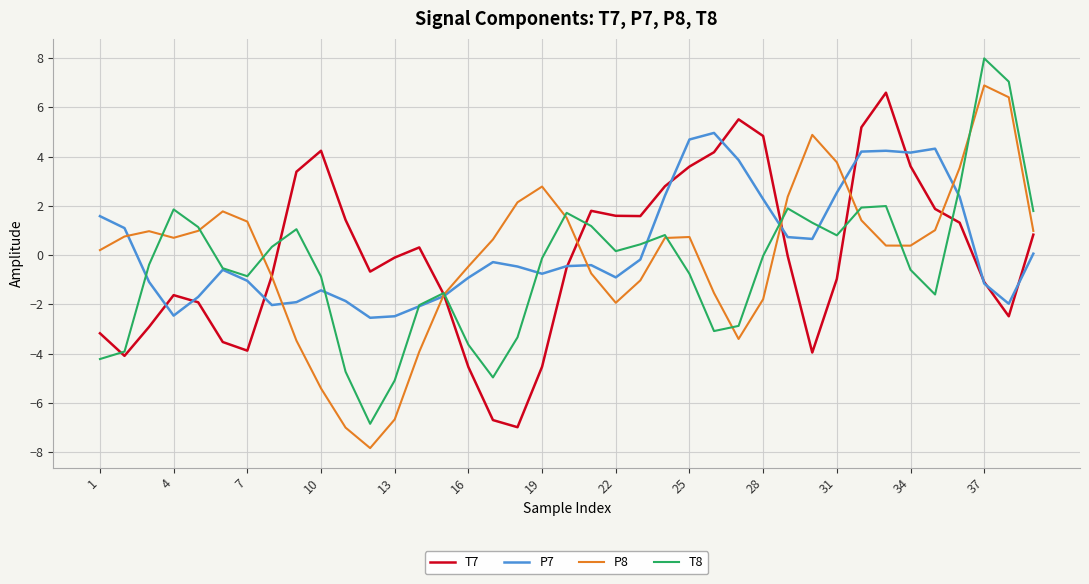

Count the number of categories in the chart.

39